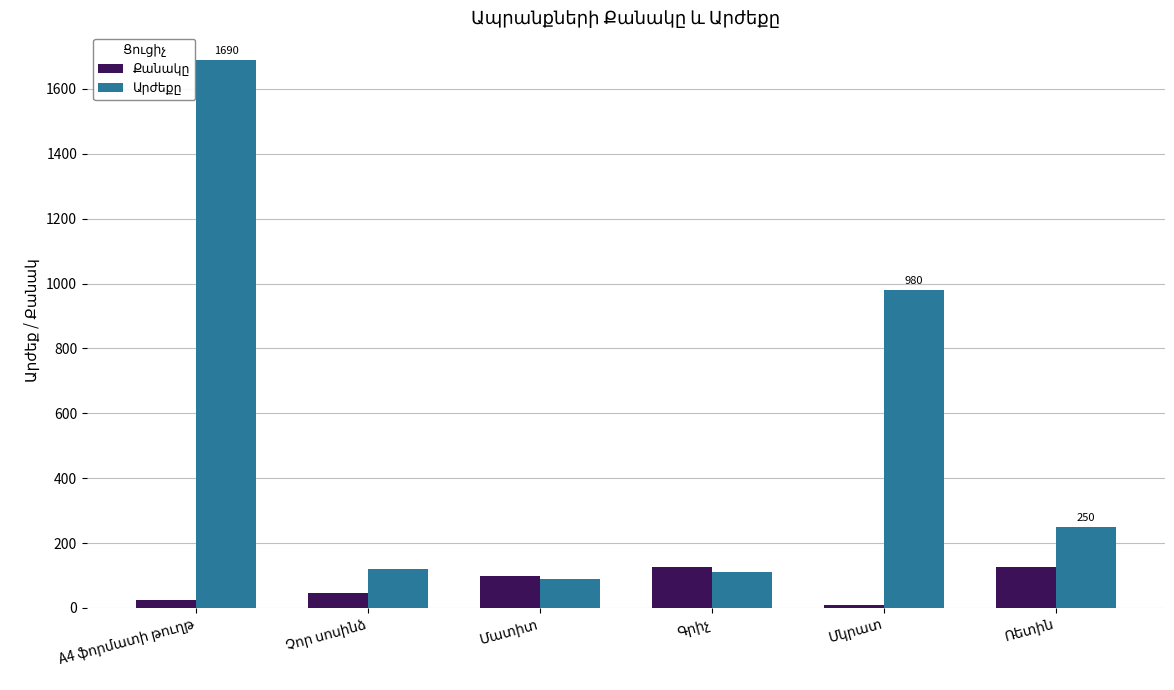

What is the greatest value displayed?

1690